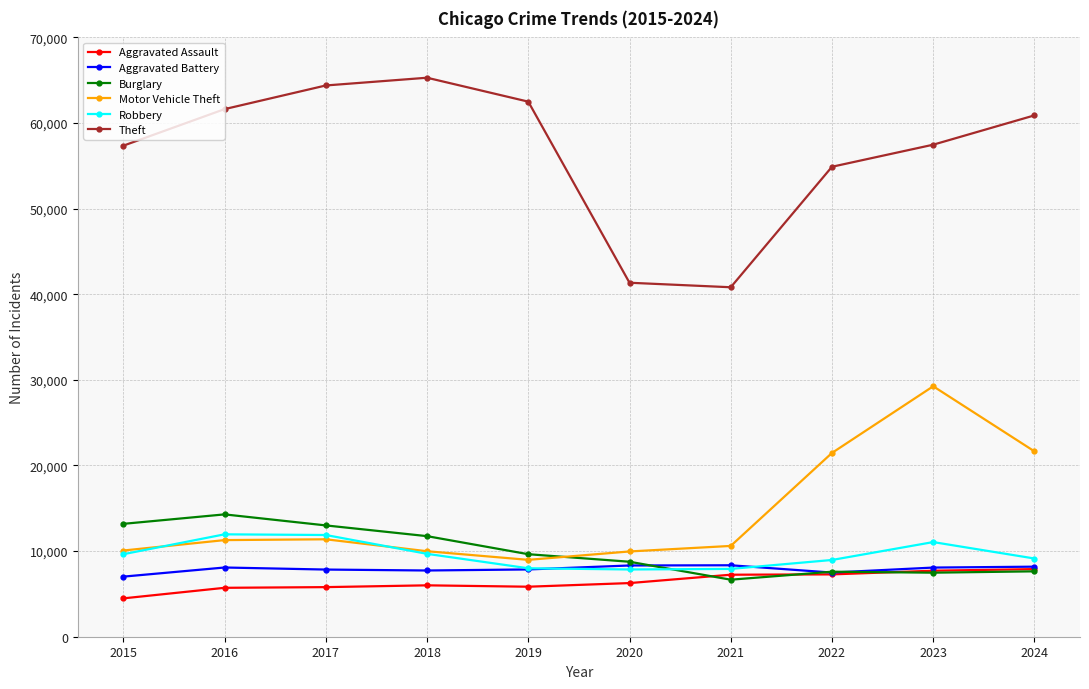

True or false: Theft has a value of 41744 at 2016.

False